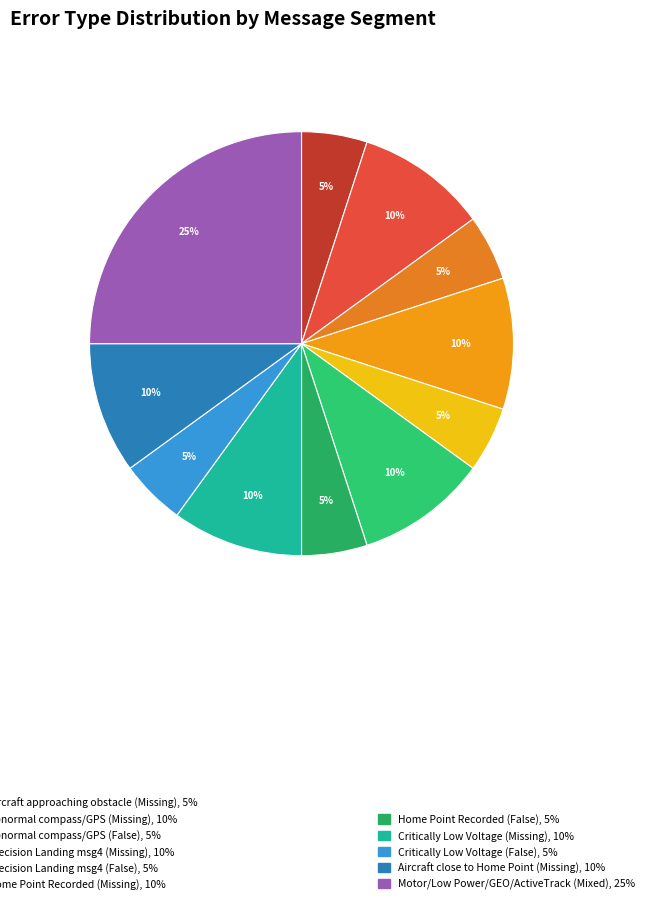

Does any single category account for the majority?

No